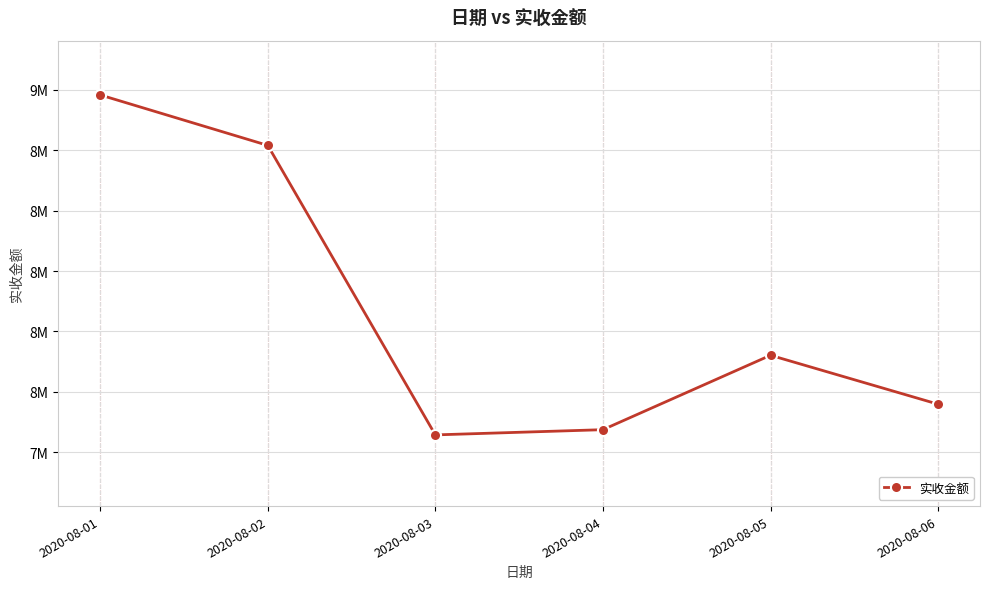

What is the value of the 5th point from the left?

8121083